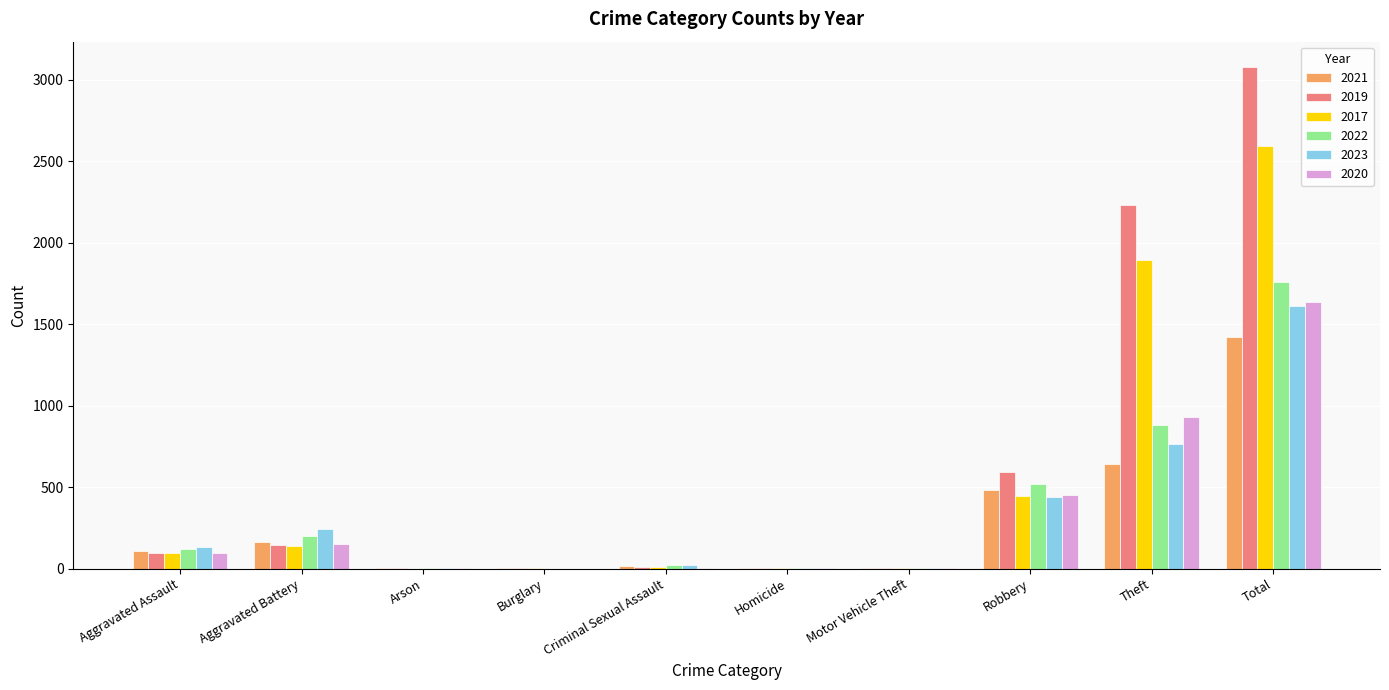

What is the maximum value shown in the chart?

3080